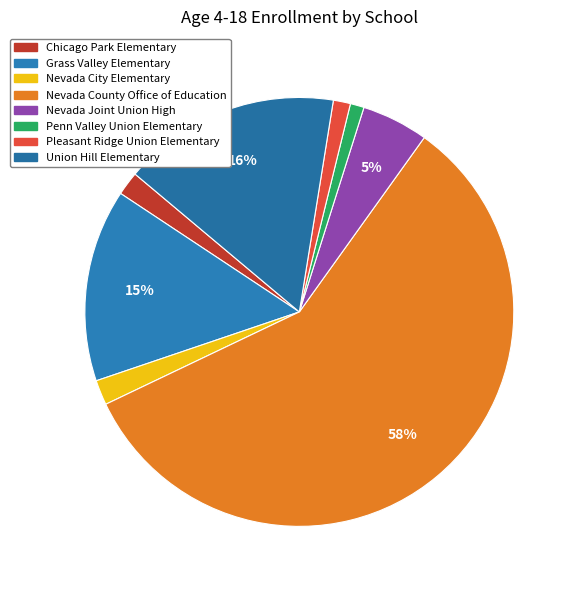

What percentage do Nevada City Elementary and Pleasant Ridge Union Elementary together represent?

3.2%